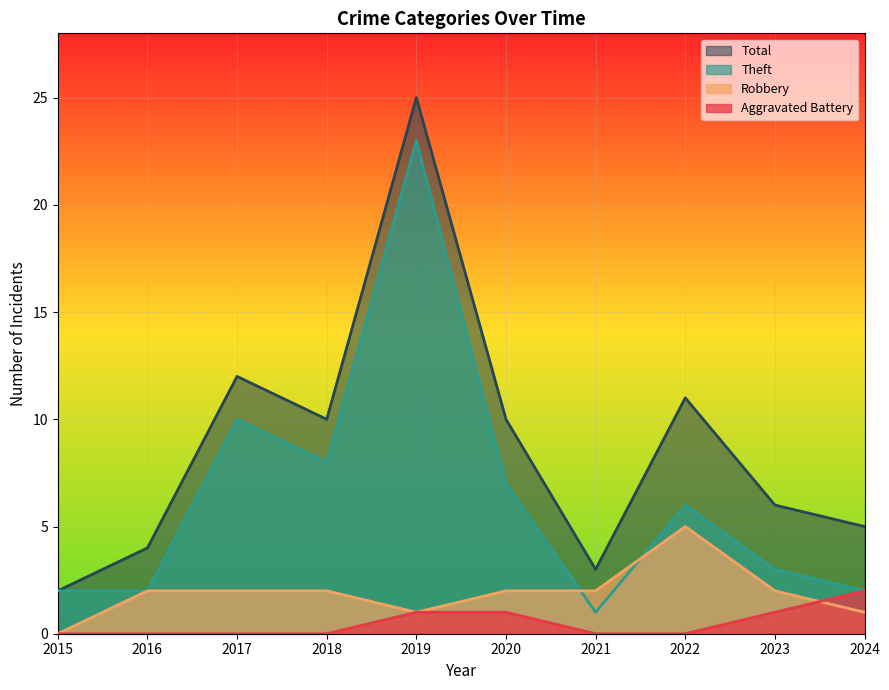

Reading right to left, what are all the values shown in this chart?

Aggravated Battery: 2	1	0	0	1	1	0	0	0	0
Robbery: 1	2	5	2	2	1	2	2	2	0
Theft: 2	3	6	1	7	23	8	10	2	2
Total: 5	6	11	3	10	25	10	12	4	2